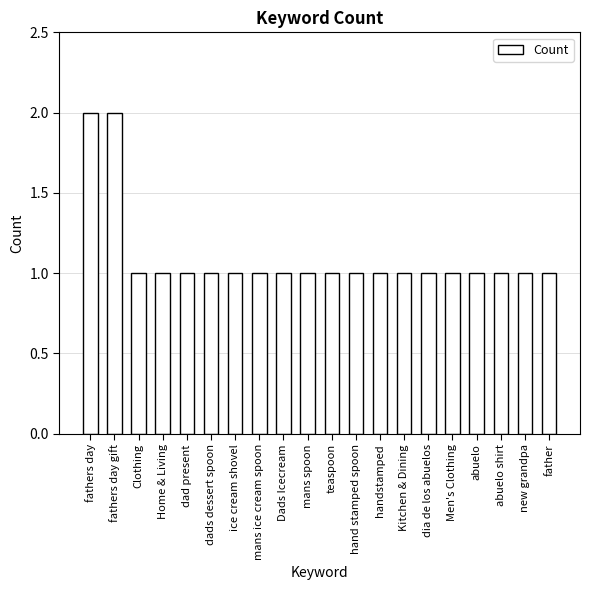

What is the difference between the maximum and minimum values?

1